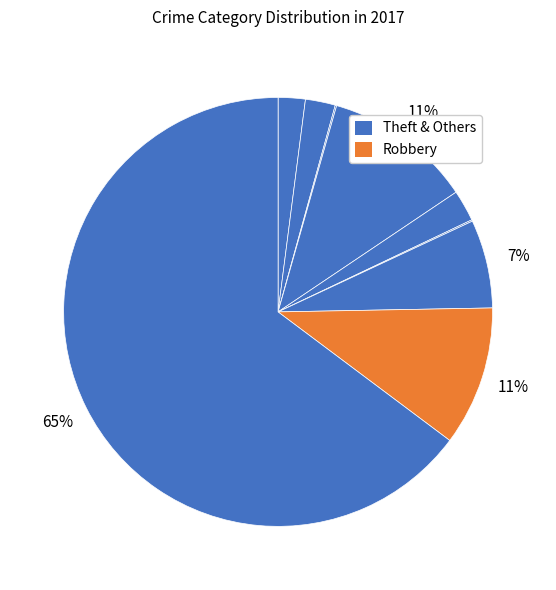

Count the number of slices in the pie.

9